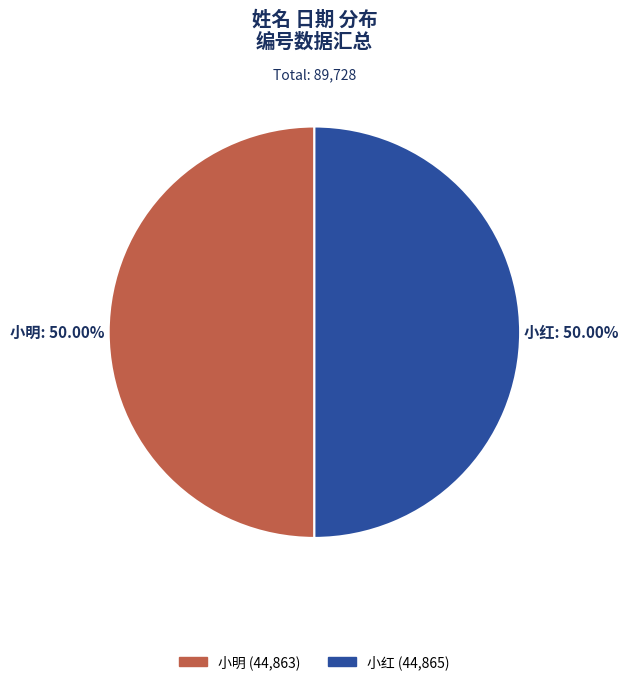

What is the ratio of the value at 小明 (44,863) to the value at 小红 (44,865)?

1.0